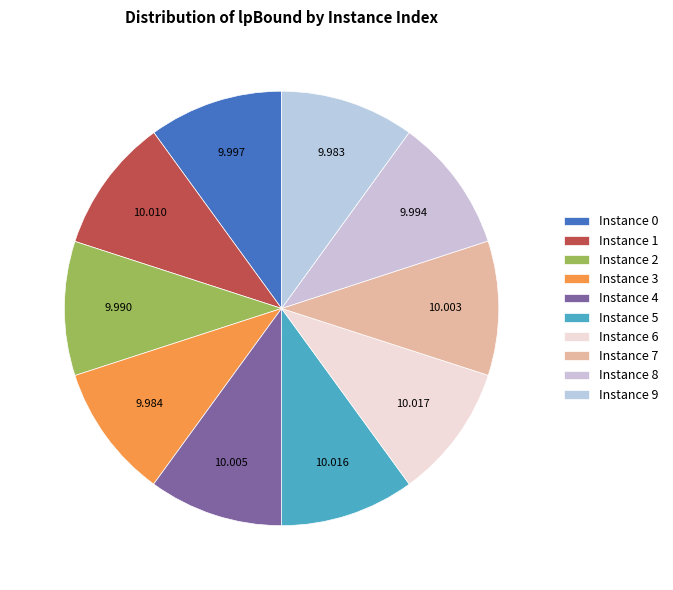

What is the largest slice in the pie chart?

6